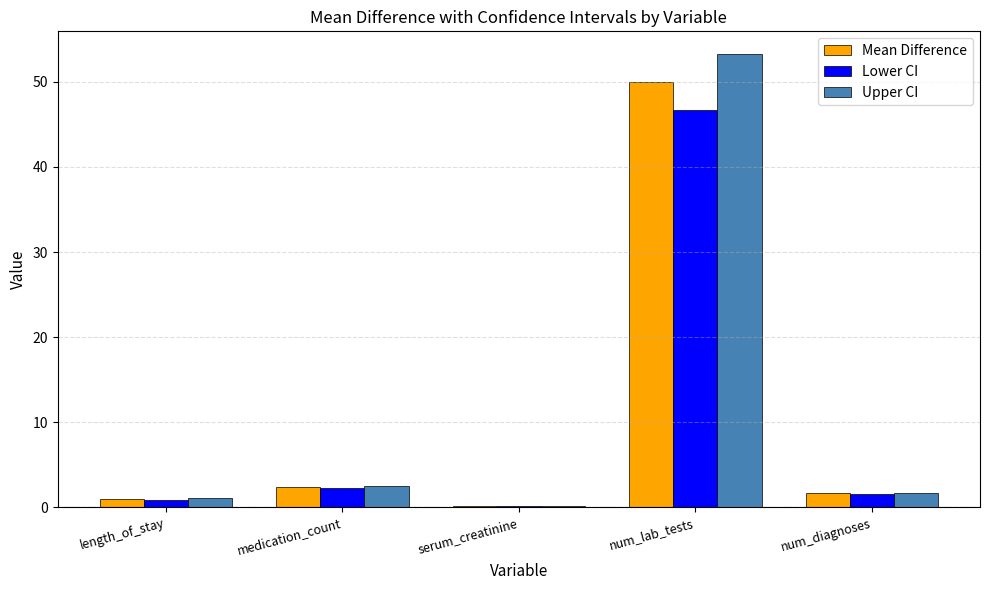

What is the sum of the Upper CI values at num_lab_tests and num_diagnoses?

55.0